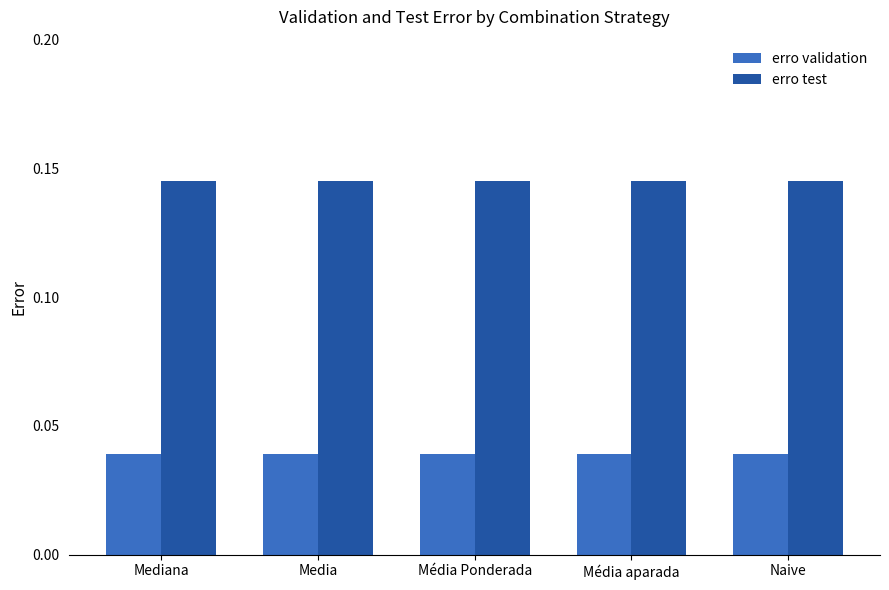

At how many categories does at least one series exceed 0?

5